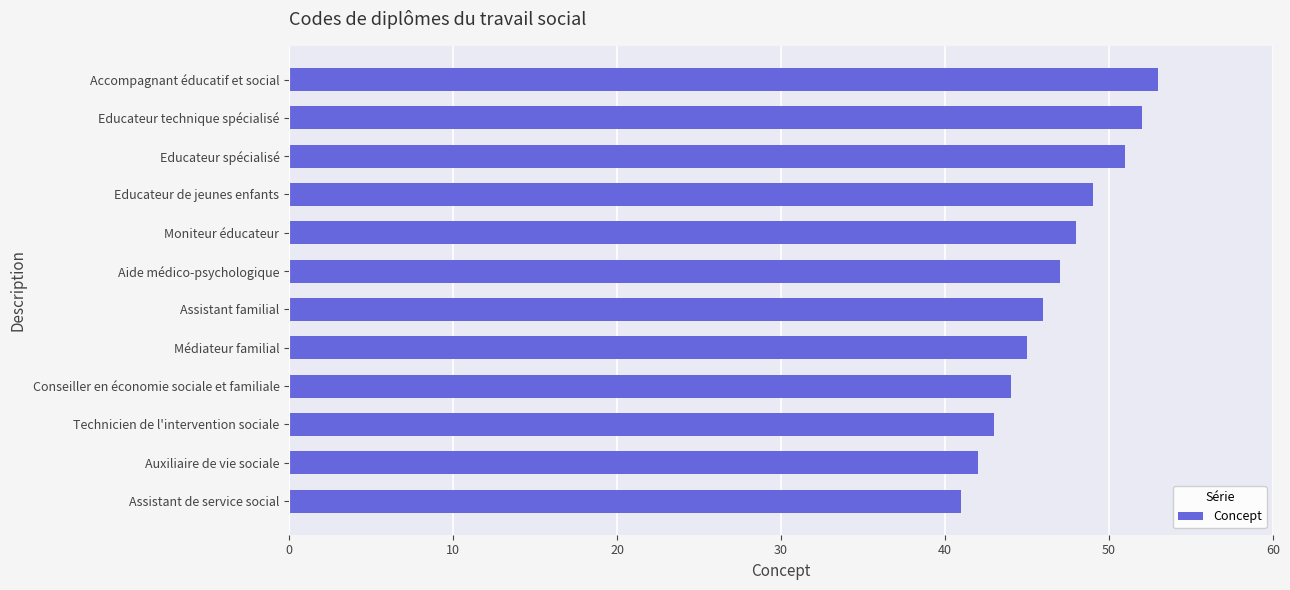

Does the chart contain any negative values?

No